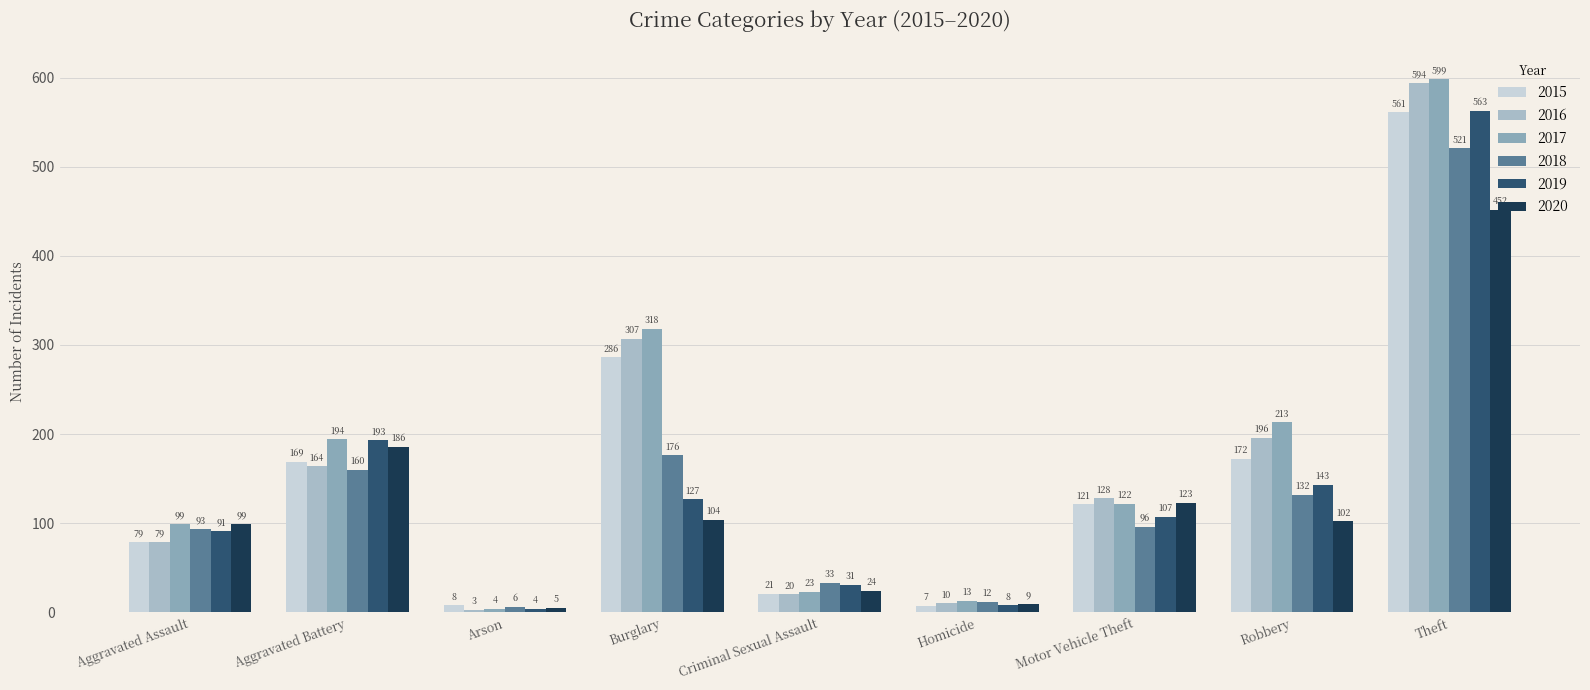

Between Motor Vehicle Theft and Theft, which series saw the biggest shift?

2017